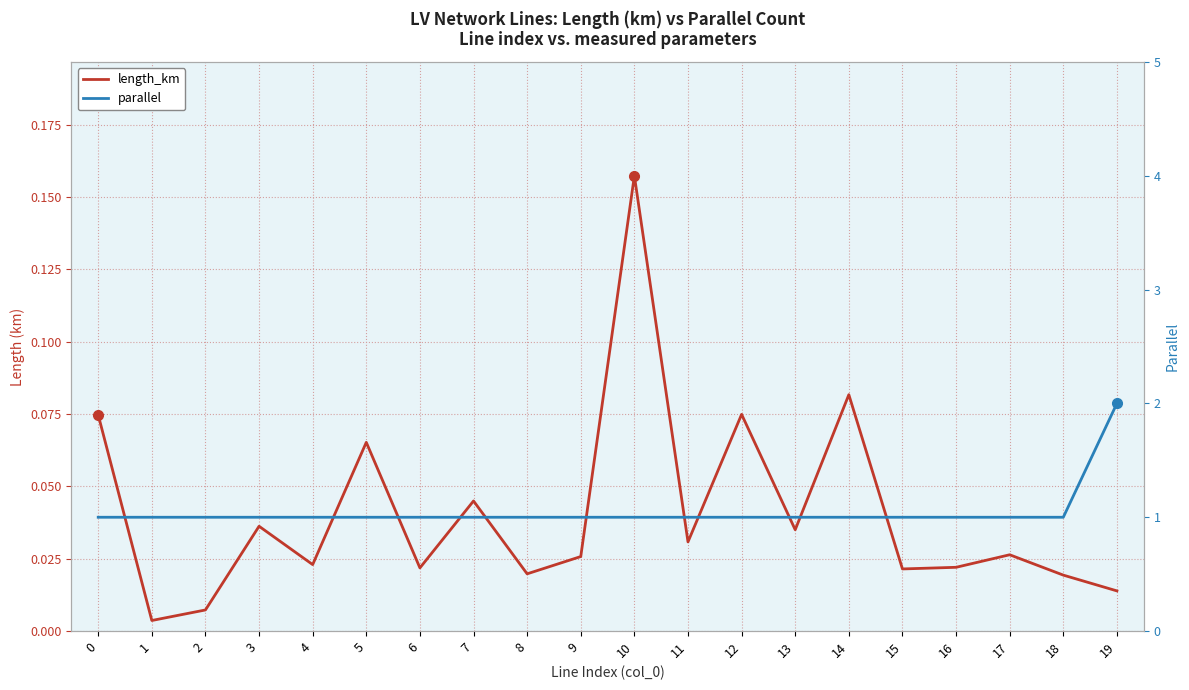

List the series in order of their overall mean, highest first.

parallel, length_km